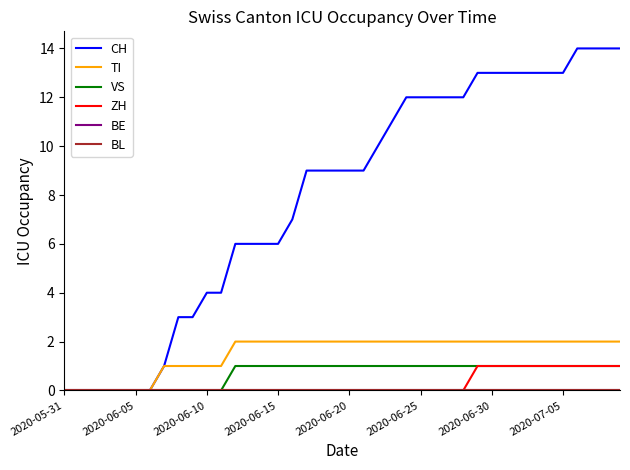

Does the chart have visible grid lines?

No